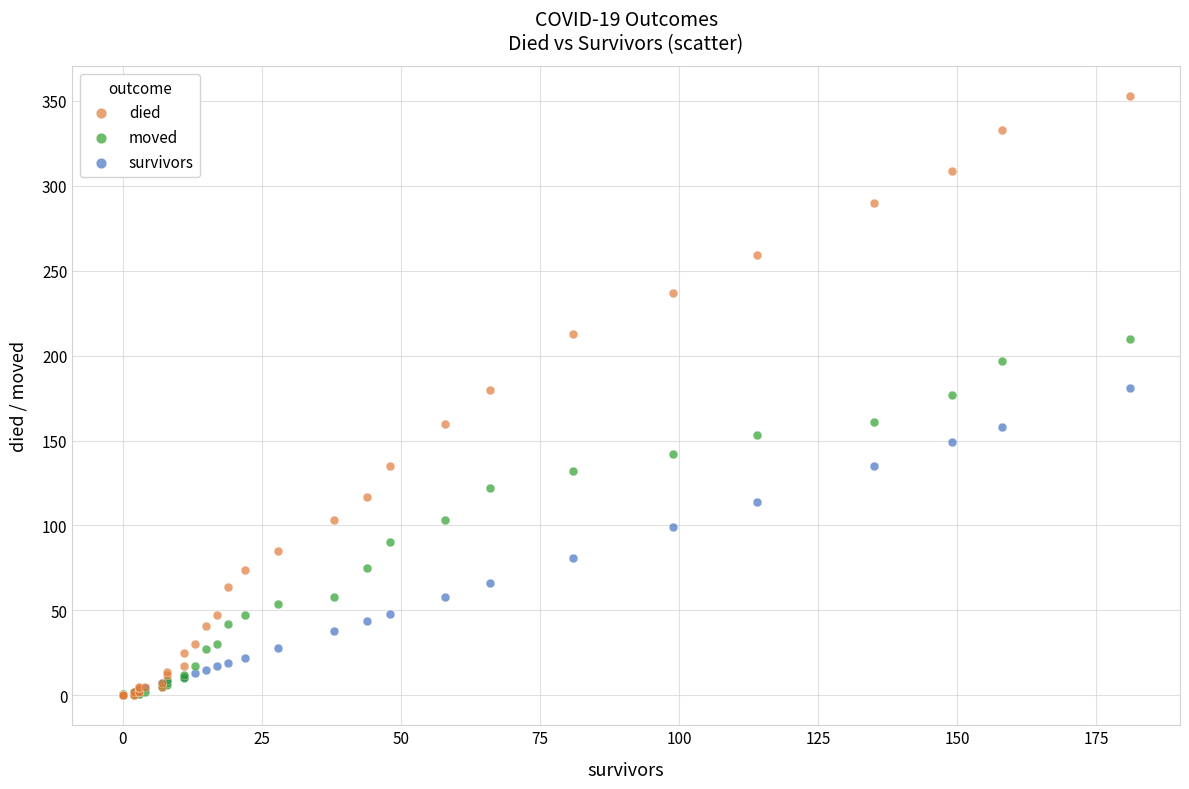

Which series contains the highest Y value?

died